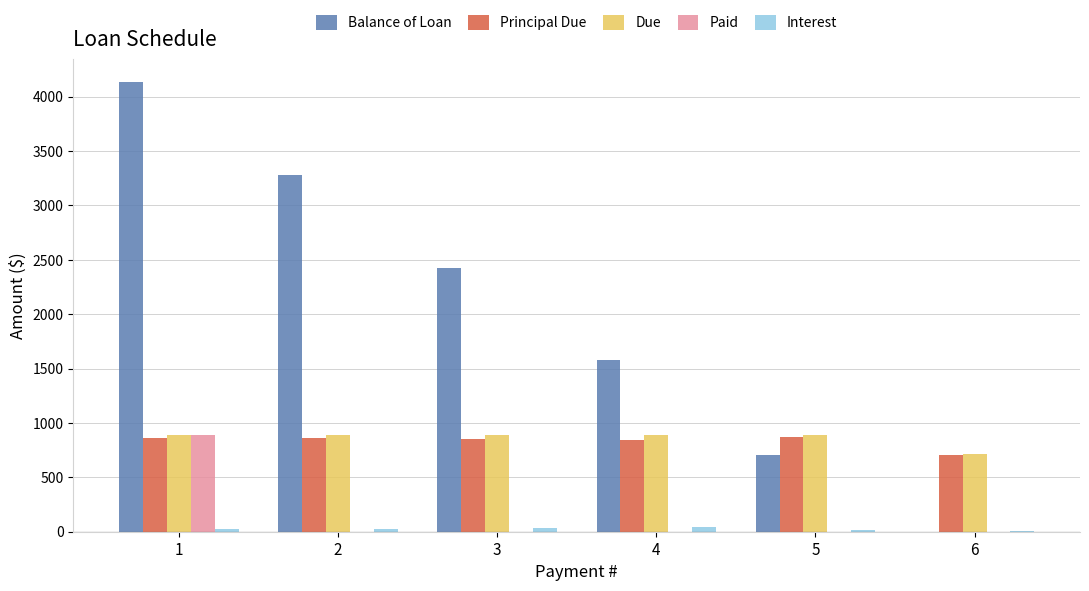

How many data points in Due are above 887?

5